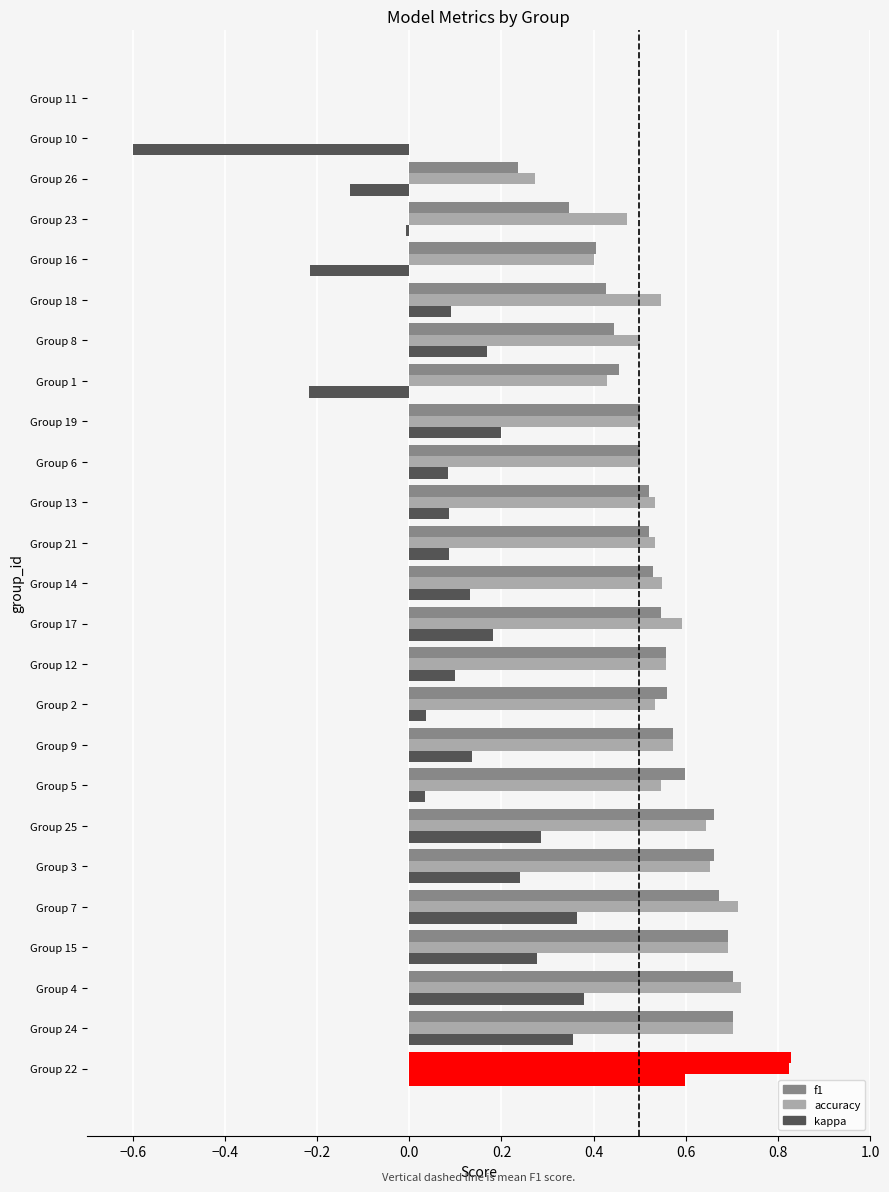

What is the value of the kappa bar at the 23rd from the left?

-0.1